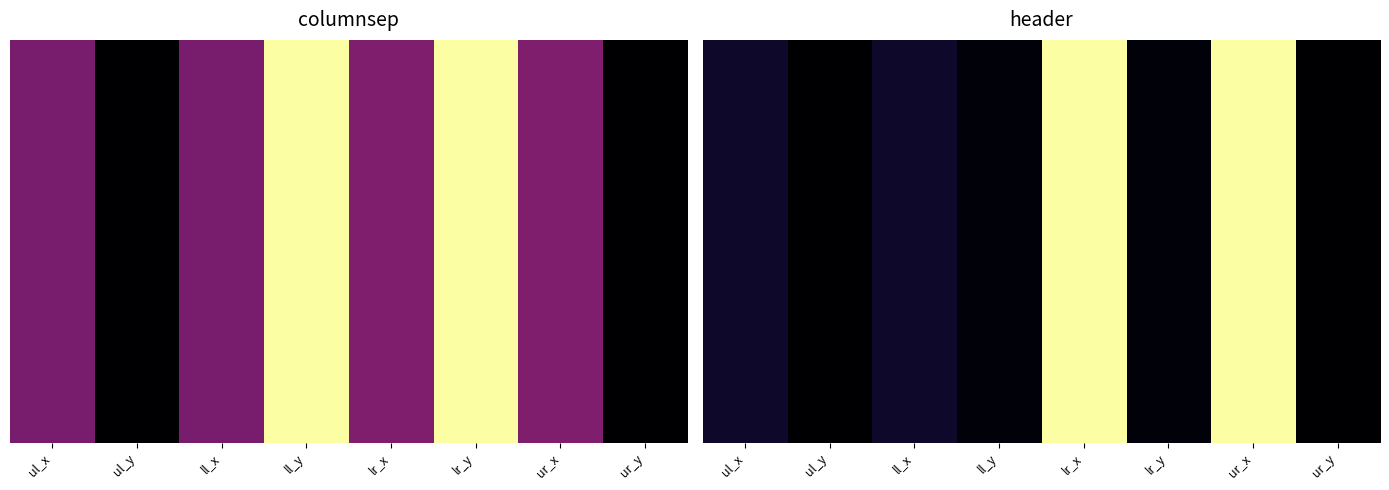

List the labels in order of value, largest first.

lr_x, ur_x, ul_x, ll_x, ll_y, lr_y, ul_y, ur_y